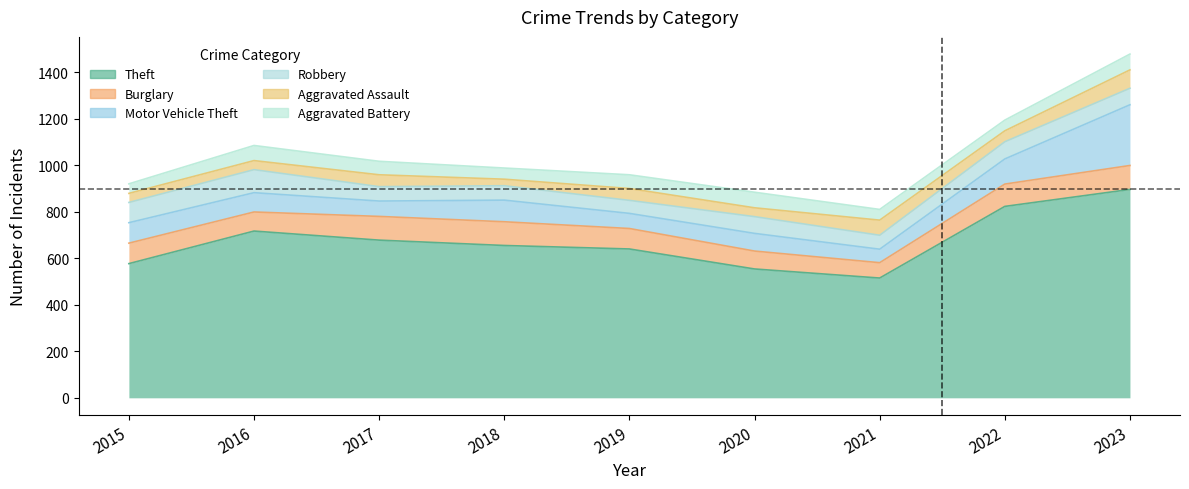

True or false: Burglary and Aggravated Assault cross at least once.

False